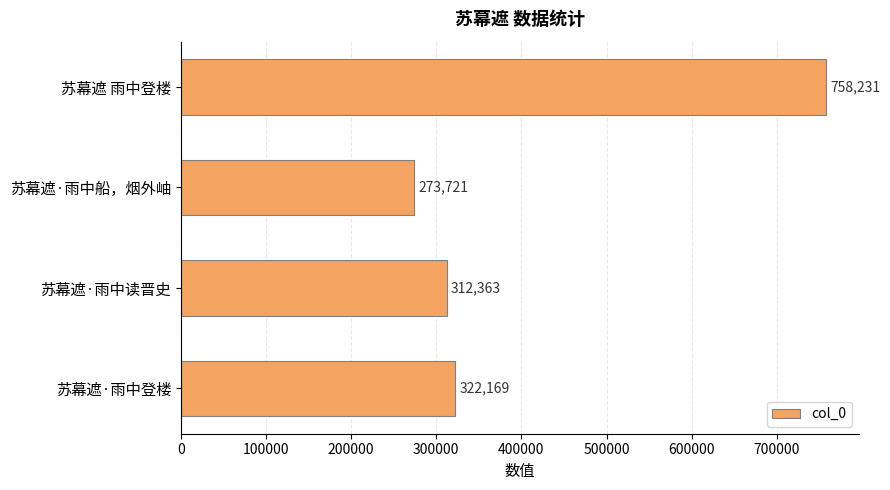

At which category does the chart reach its minimum across all series?

苏幕遮·雨中船，烟外岫